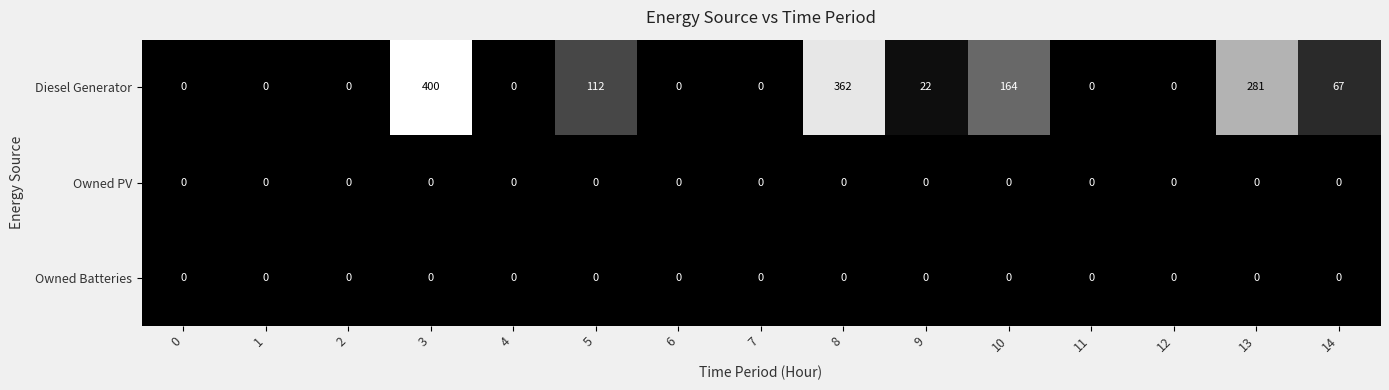

What is the maximum value shown in the chart?

400